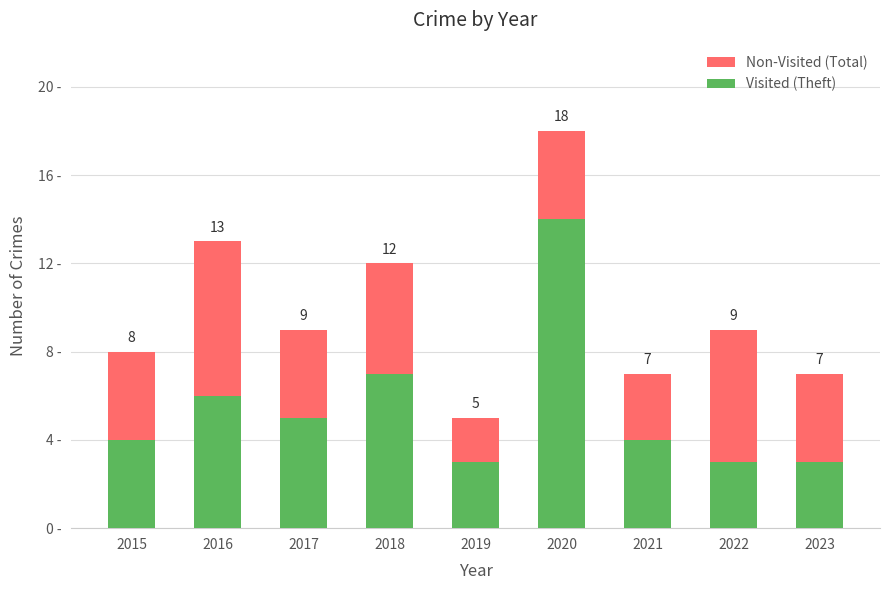

What is the total value across all series at 2016?

19